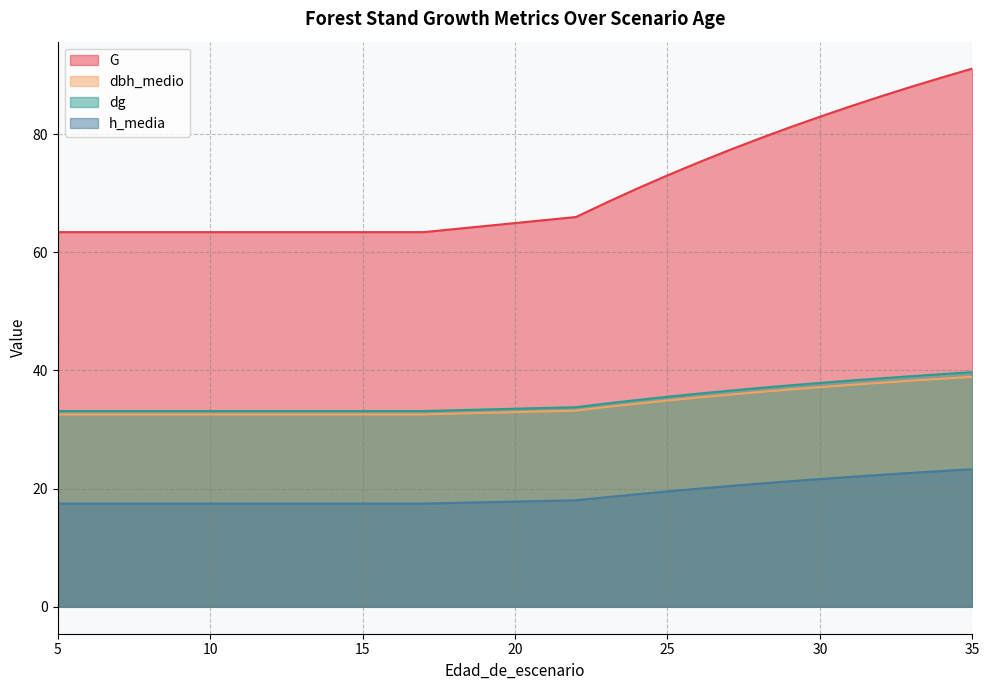

What is the maximum value for dbh_medio?

38.9